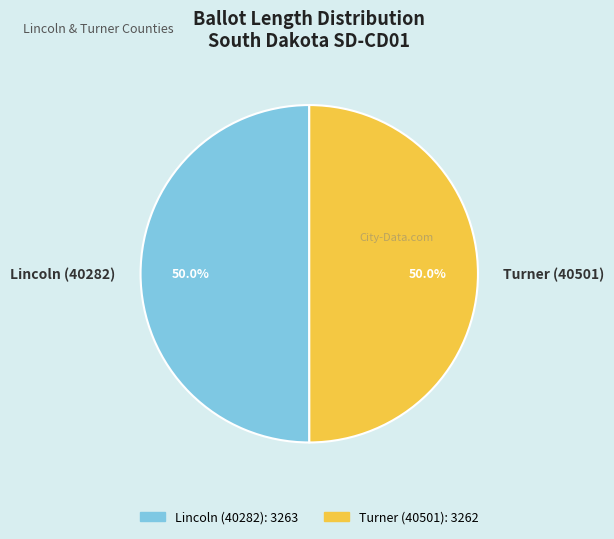

Combined, do Turner (40501) and Lincoln (40282) account for over 50%?

Yes